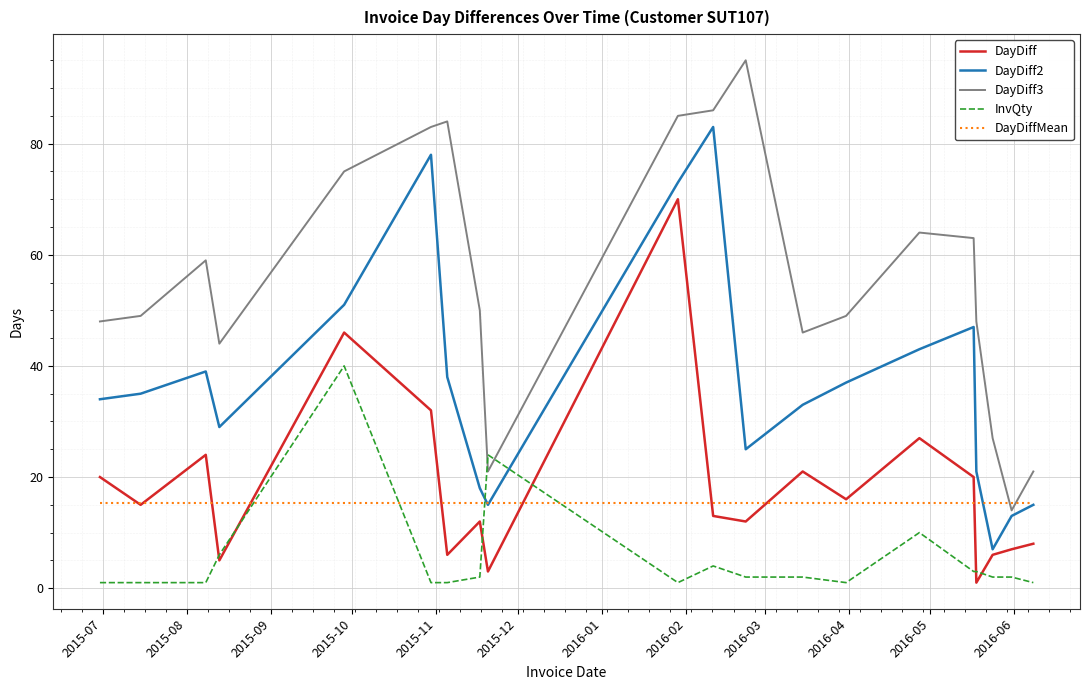

List the series in order of their peak value, highest first.

DayDiff3, DayDiff2, DayDiff, InvQty, DayDiffMean